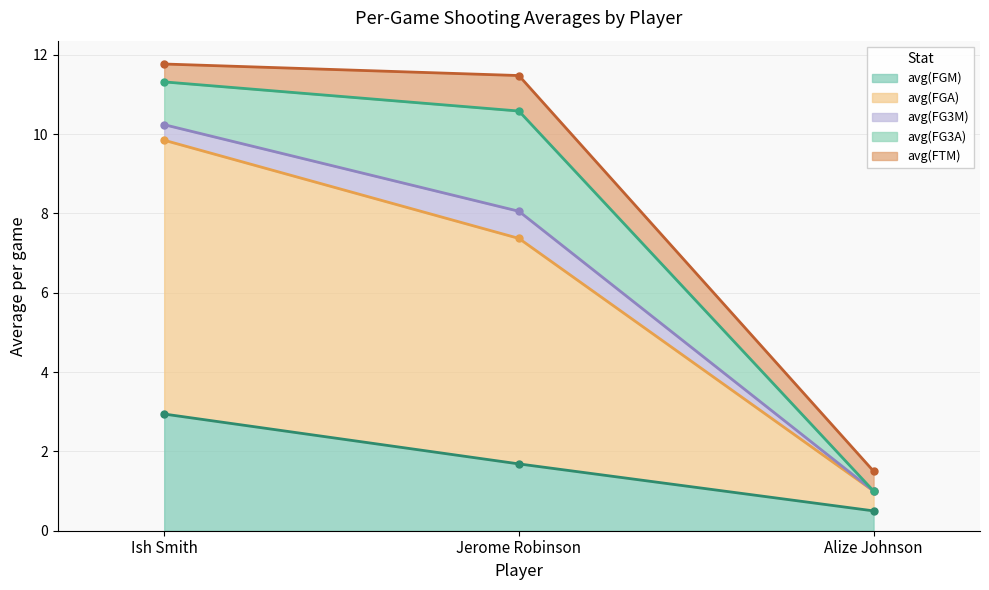

Reading left to right, extract all data points from this chart.

avg(FGM): 2.9	1.7	0.5
avg(FGA): 6.9	5.7	0.5
avg(FG3M): 0.4	0.7	0.0
avg(FG3A): 1.1	2.5	0.0
avg(FTM): 0.5	0.9	0.5